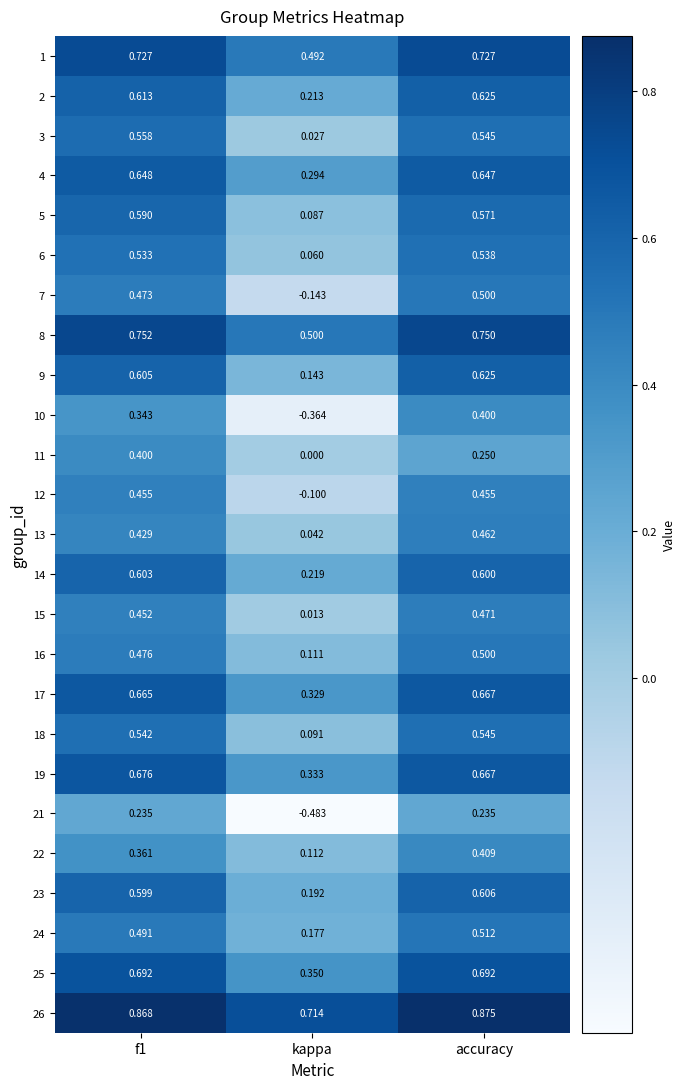

At which label is 25 closest to 0?

kappa